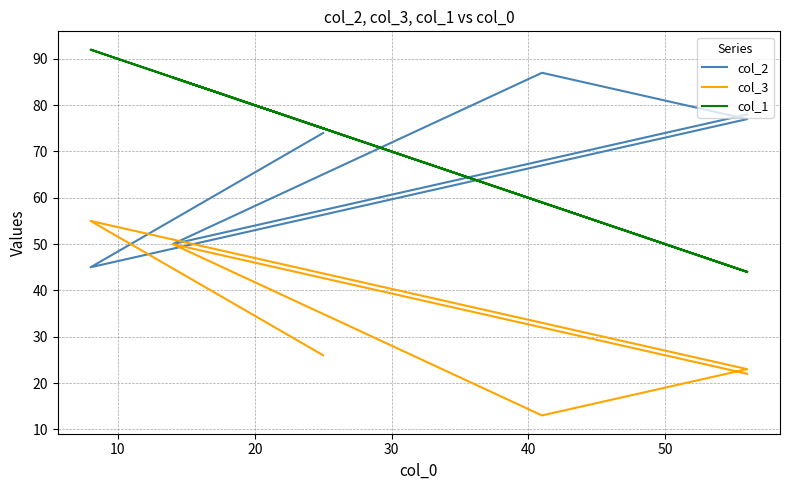

Reading right to left, list all the values displayed in this chart.

col_2: 78	50	87	77	45	74
col_3: 22	50	13	23	55	26
col_1: 44	86	59	44	92	75